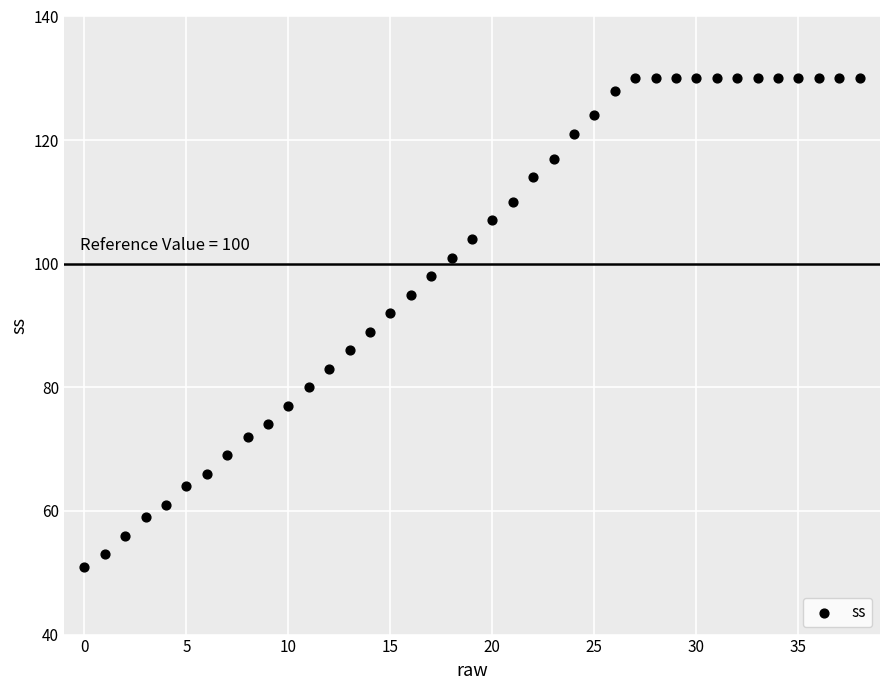

What Y value in the scatter plot is closest to 90?

89